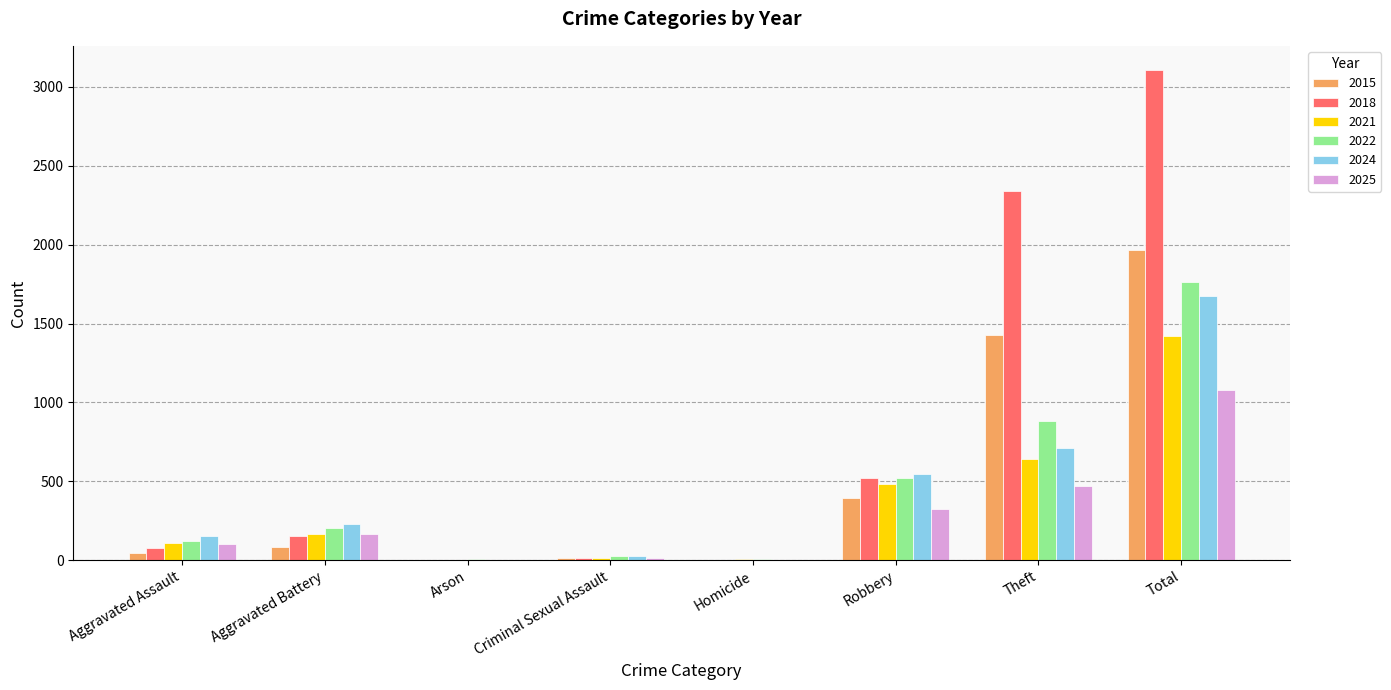

Which series has the largest total across all categories?

2018